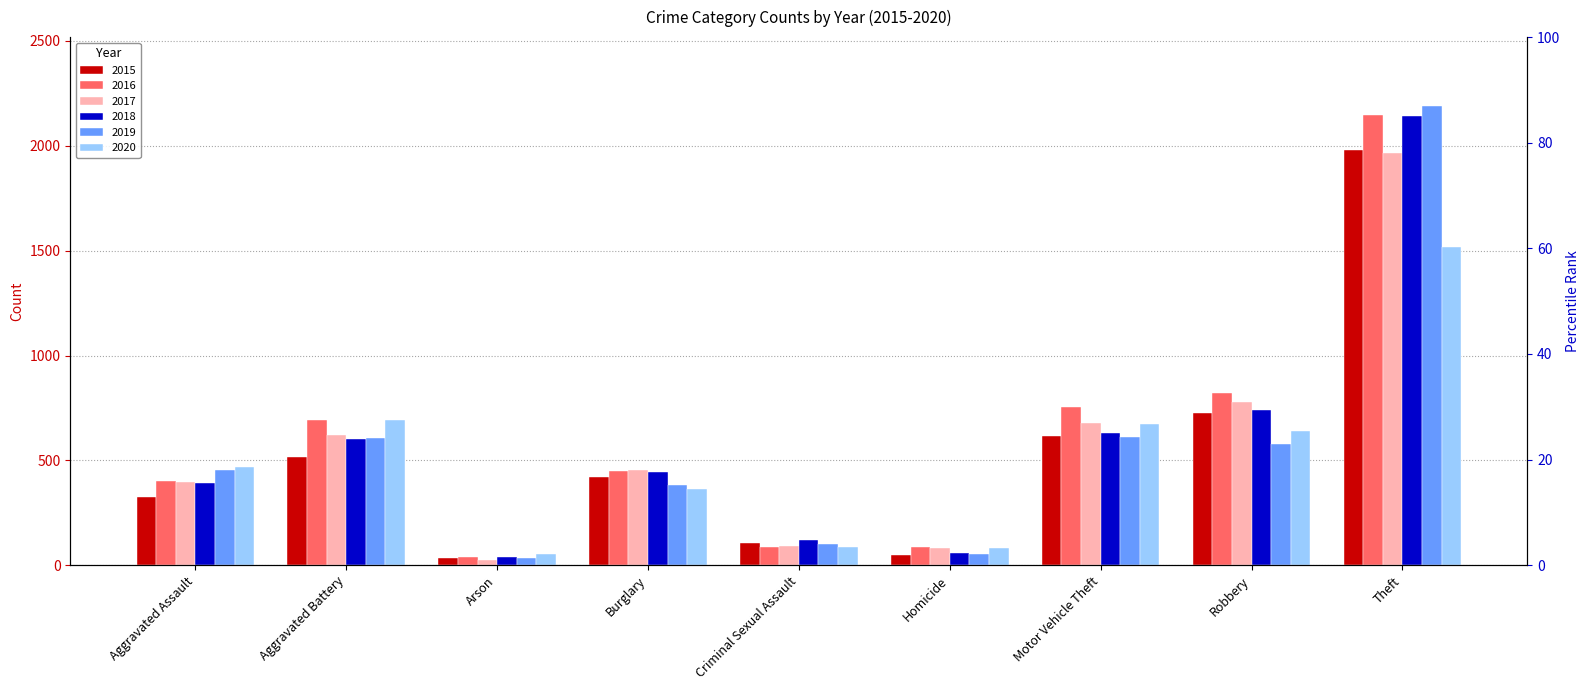

What is the value of the 2018 bar at the 9th from the left?

2140